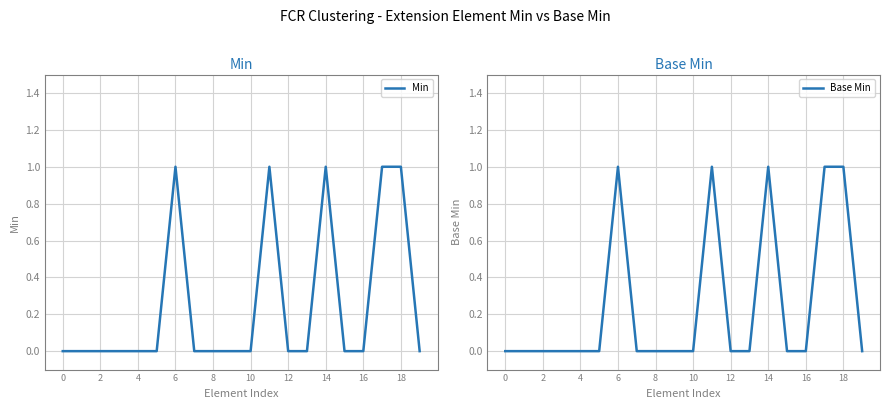

What is the difference between the maximum and minimum values in the Base Min series?

1